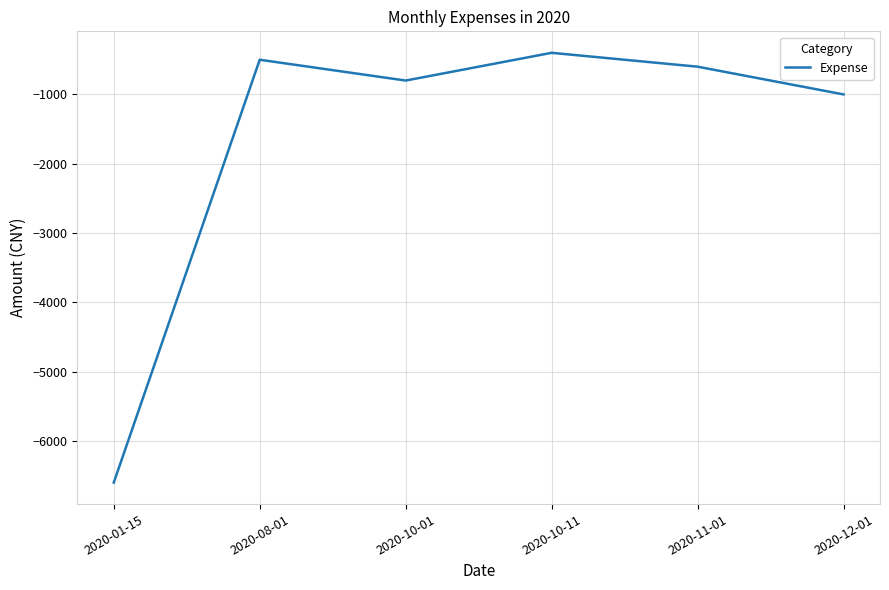

What is the sum of all values?

-9900